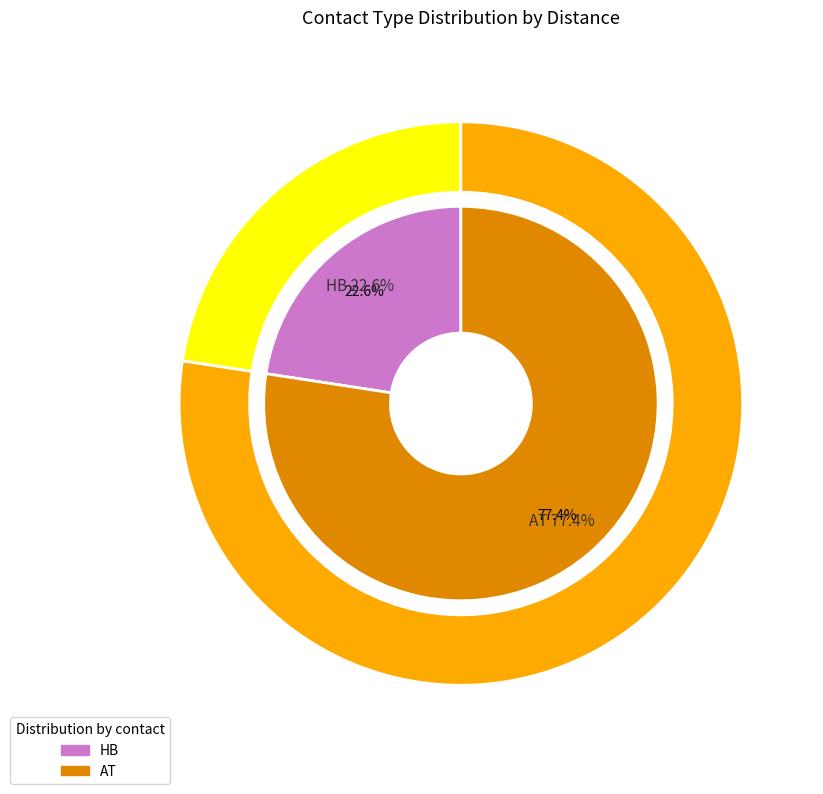

Does any single category account for the majority?

No